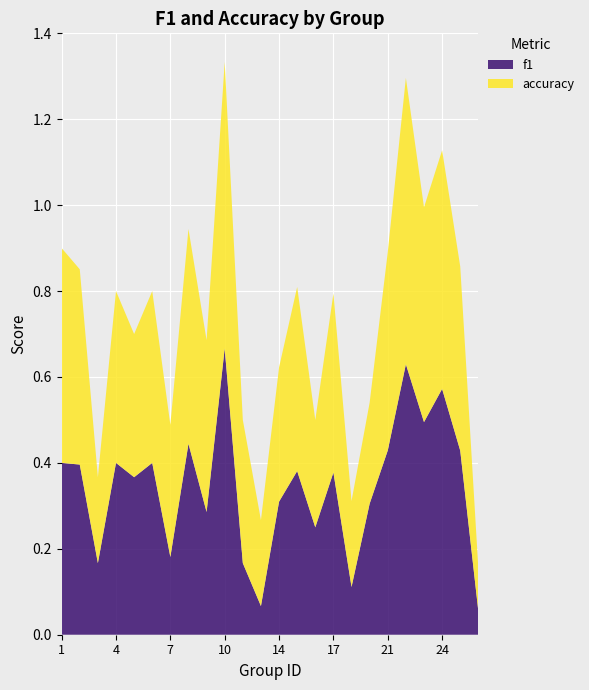

Reading left to right, what are all the values shown in this chart?

f1: 0.4	0.4	0.2	0.4	0.4	0.4	0.2	0.4	0.3	0.7	0.2	0.1	0.3	0.4	0.2	0.4	0.1	0.3	0.4	0.6	0.5	0.6	0.4	0.1
accuracy: 0.5	0.5	0.2	0.4	0.3	0.4	0.3	0.5	0.4	0.7	0.3	0.2	0.3	0.4	0.2	0.4	0.2	0.2	0.5	0.7	0.5	0.6	0.4	0.1